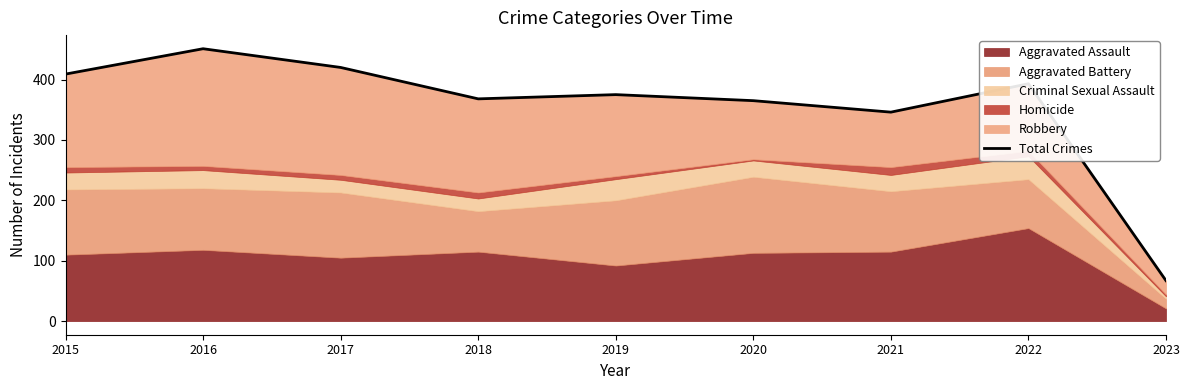

Rank the categories by value from lowest to highest.

2023, 2021, 2020, 2018, 2019, 2022, 2015, 2017, 2016